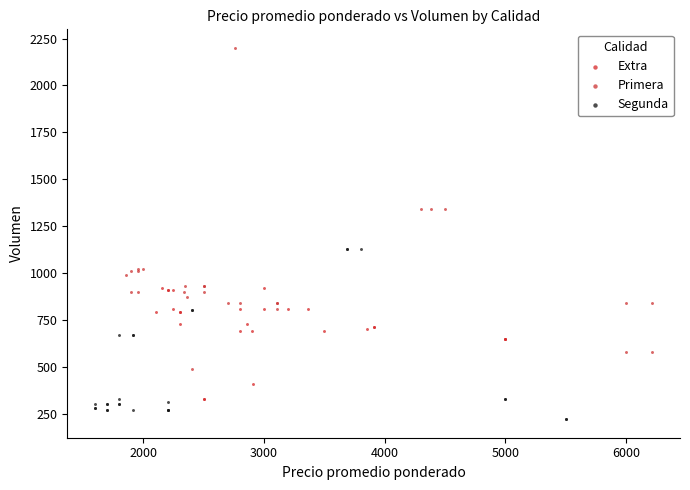

Which series contains the highest Y value?

Primera